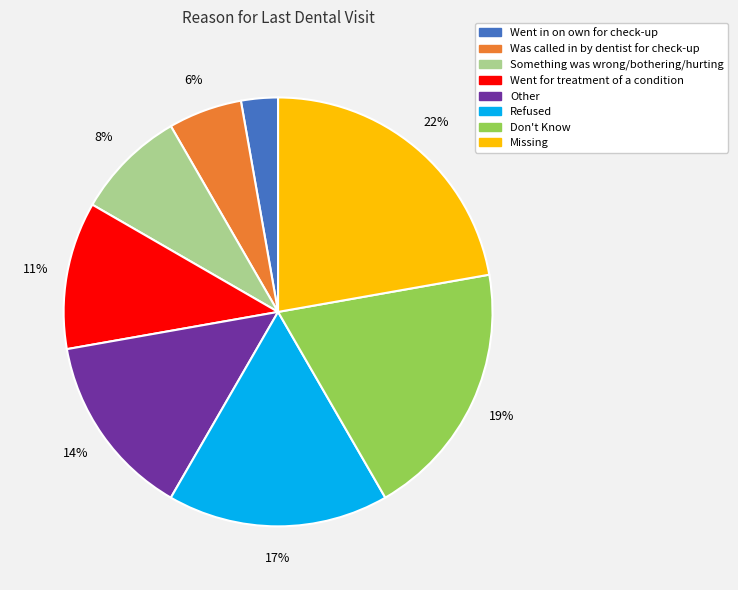

Which category has the smallest portion of the pie?

Went in on own for check-up